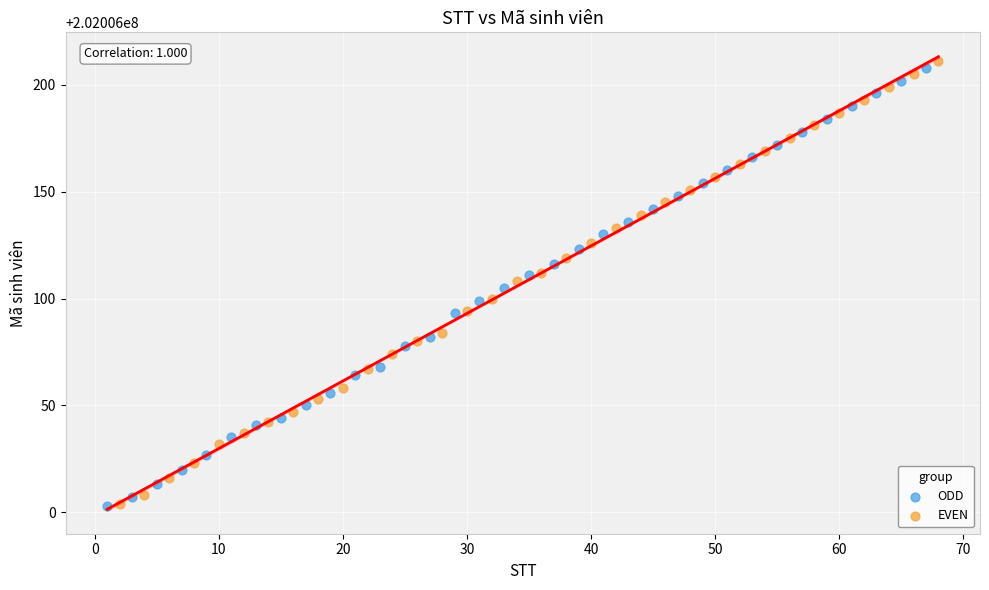

What are all the series names shown in the legend?

ODD, EVEN